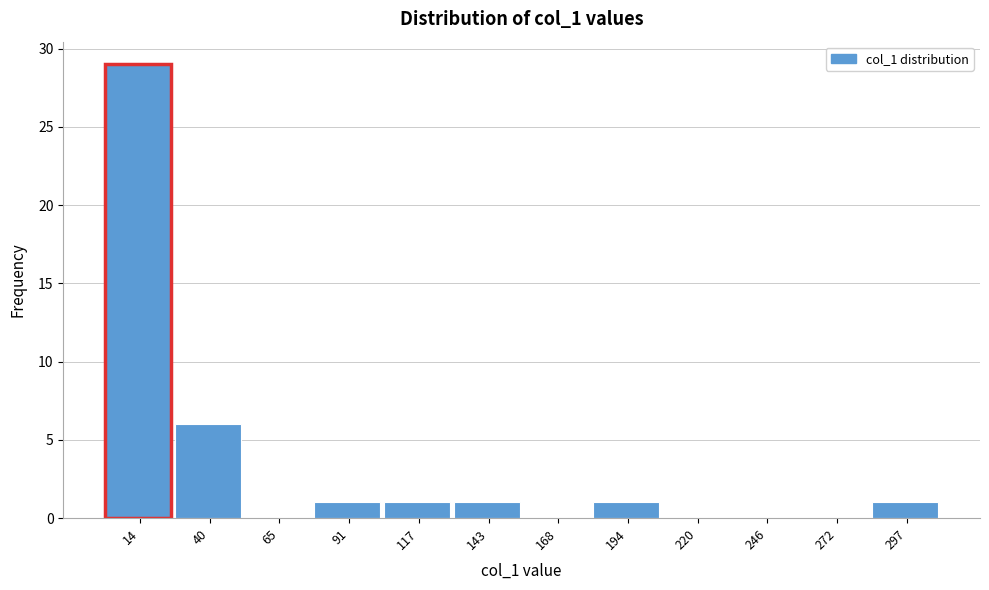

Reading right to left, transcribe all the data shown in this chart.

297=1	272=0	246=0	220=0	194=1	168=0	143=1	117=1	91=1	65=0	40=6	14=29